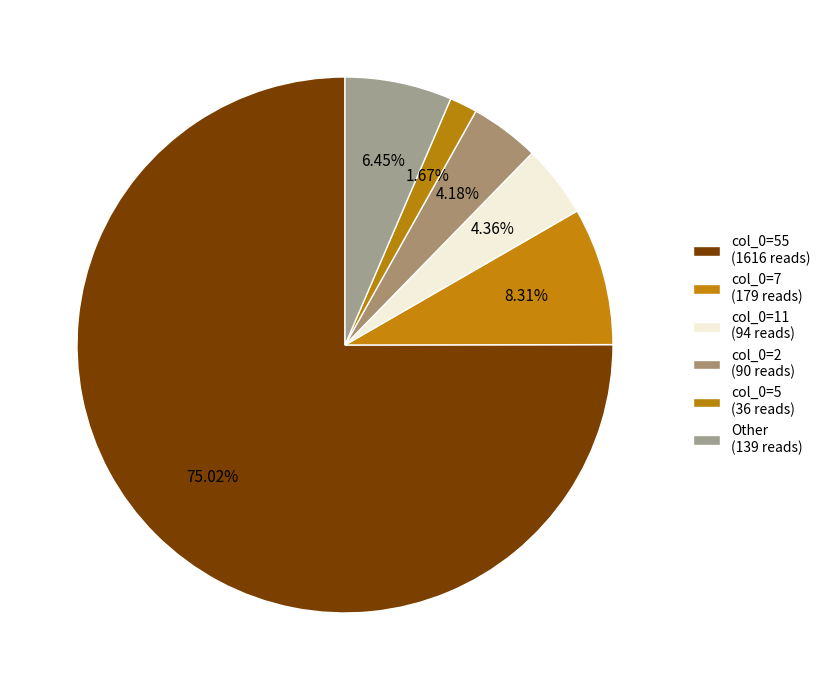

How many slices are in this pie chart?

6